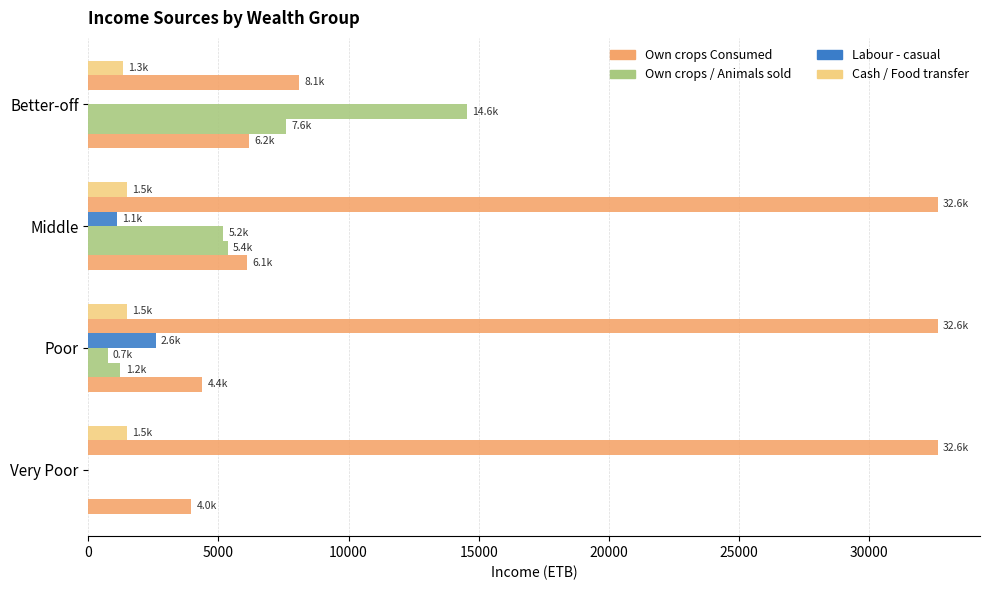

What is the value of the Animals sold bar at the 2nd from the left?

740.7